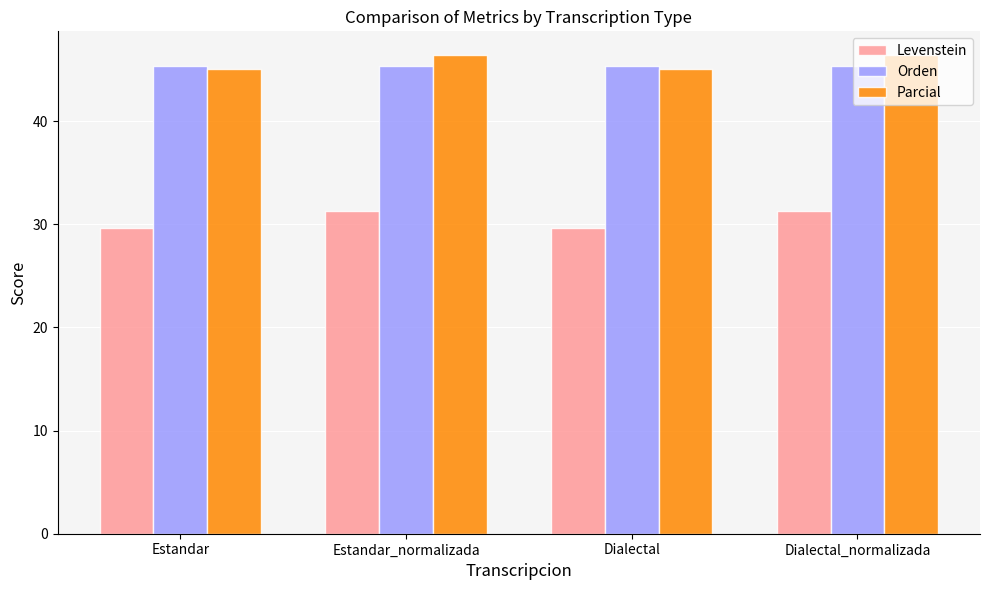

What position from the right is Dialectal?

2